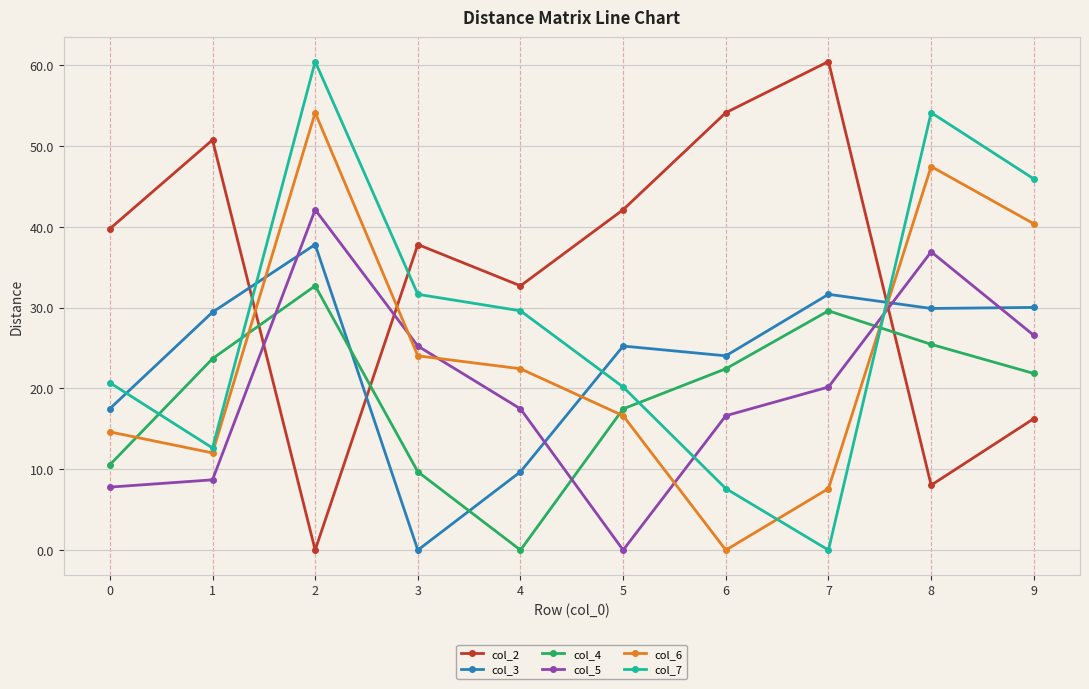

What is the difference between the maximum and minimum values in the col_5 series?

42.1